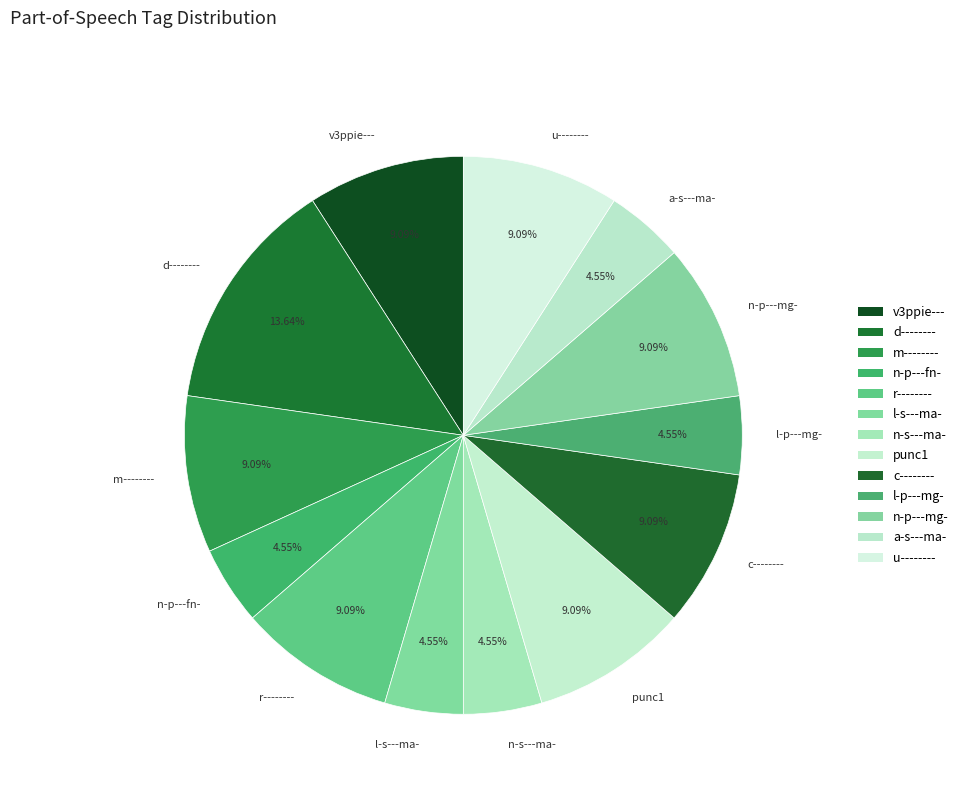

How many segments does this pie chart have?

13